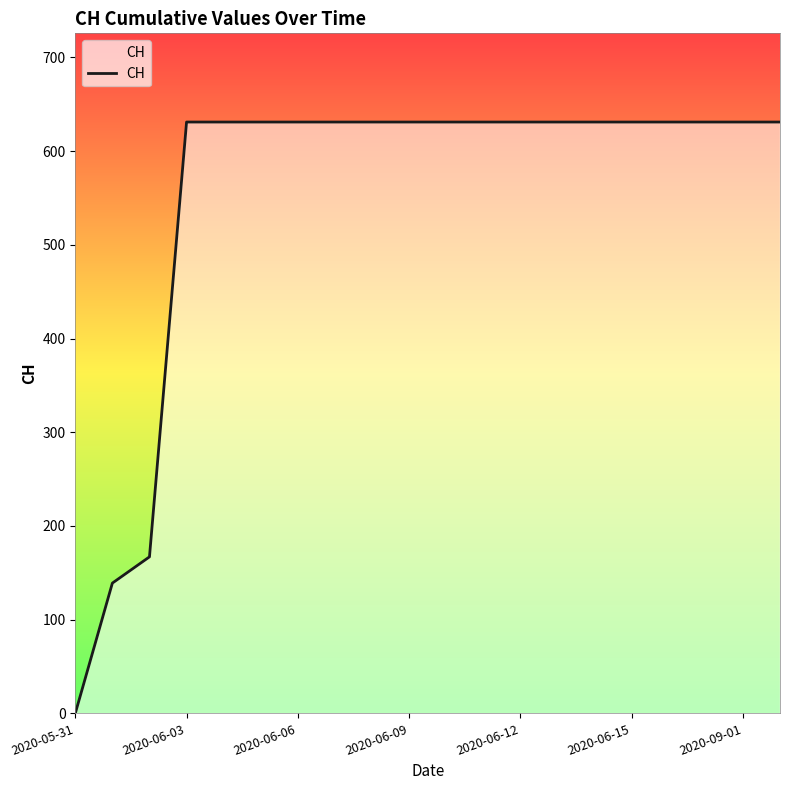

What is the greatest value displayed?

631